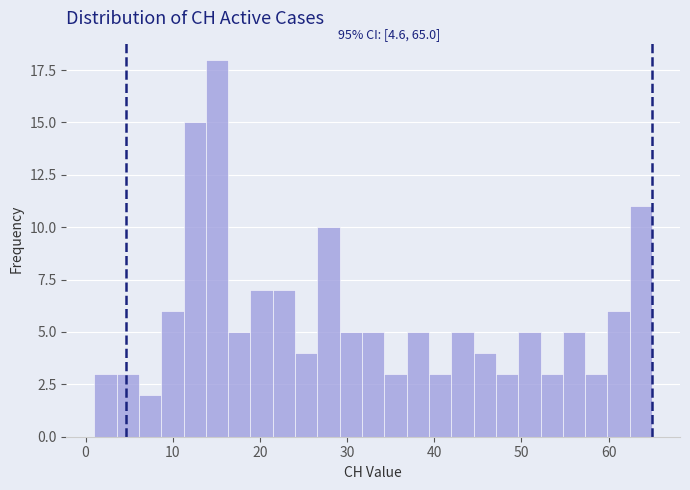

Around what value on the x-axis is the tallest bar? Give the approximate position of its centre, as read against the axis.

15